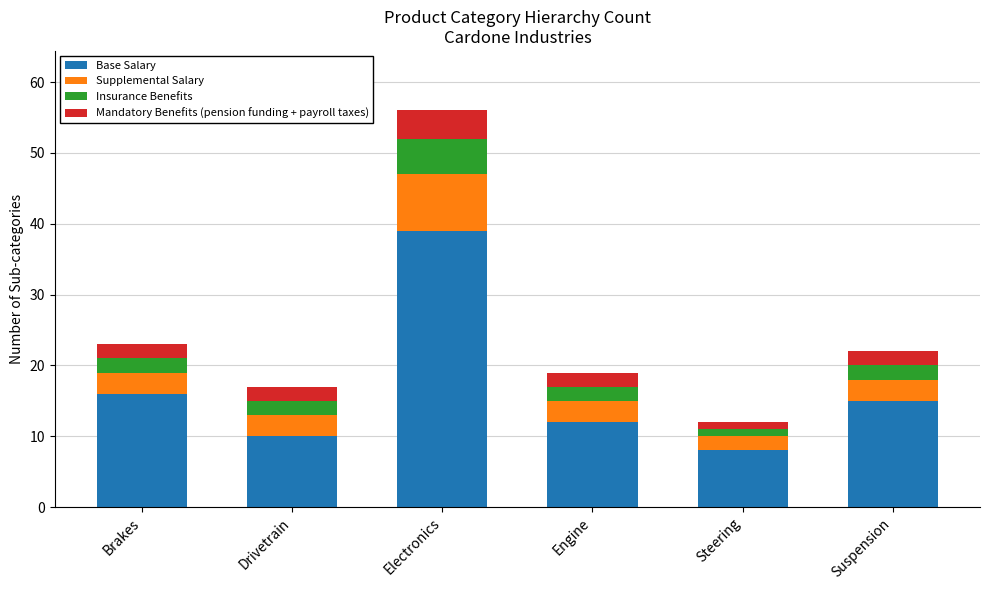

What is the total value across all series at Electronics?

56